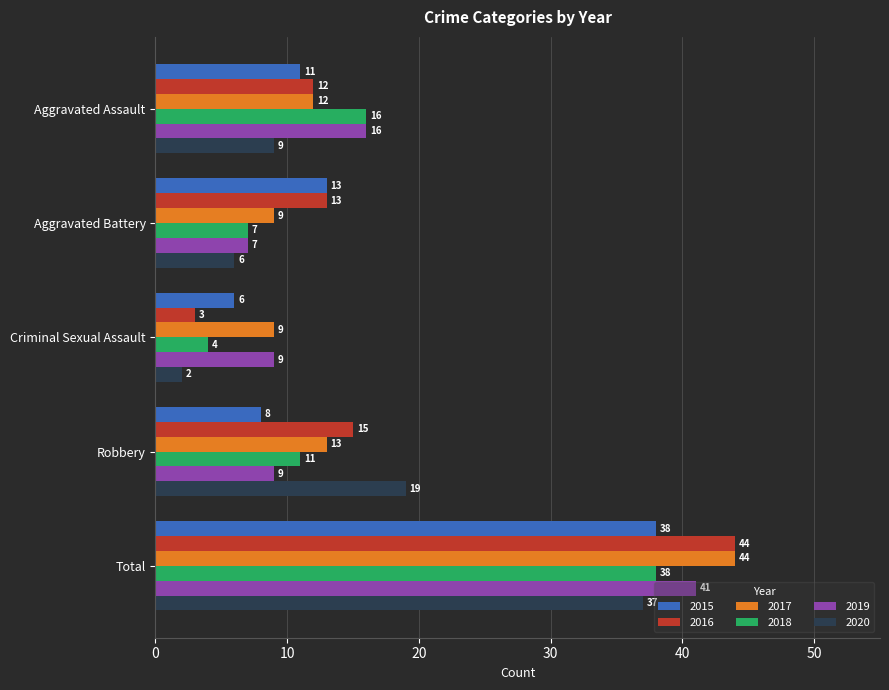

What is the sum of all 2016 values?

87